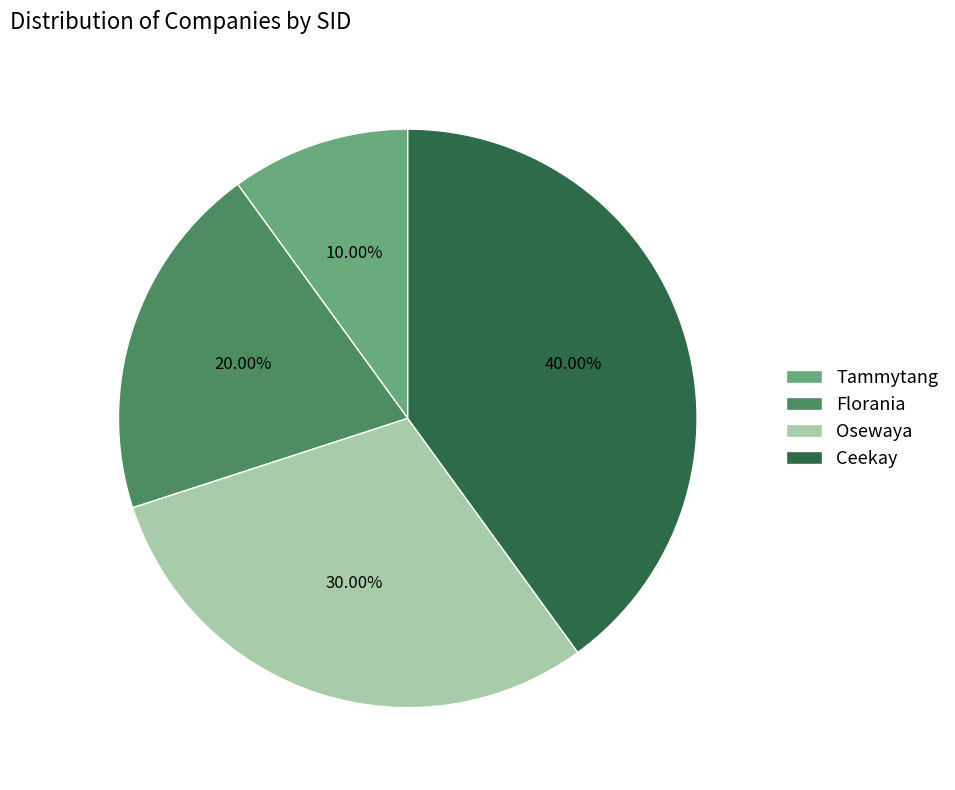

What is the ratio of the value at Florania to the value at Tammytang?

2.0